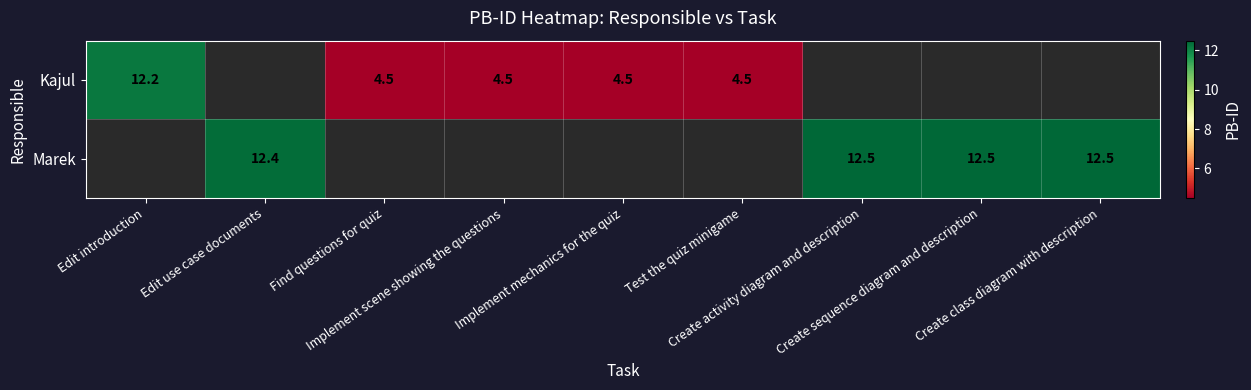

Is it true that Marek equals 12.5 at Create activity diagram and description?

True